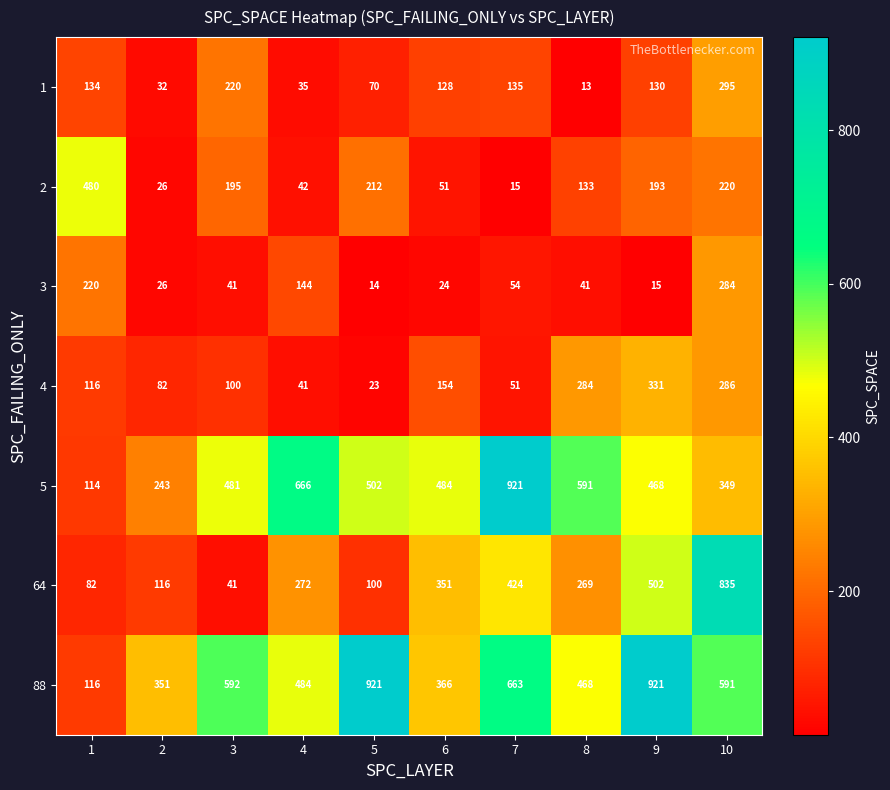

The 3 series shows 26 at 2. True or false?

True